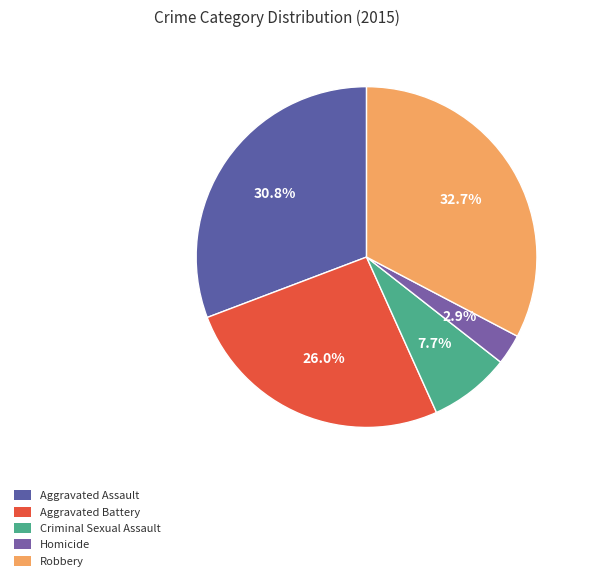

How many segments does this pie chart have?

5